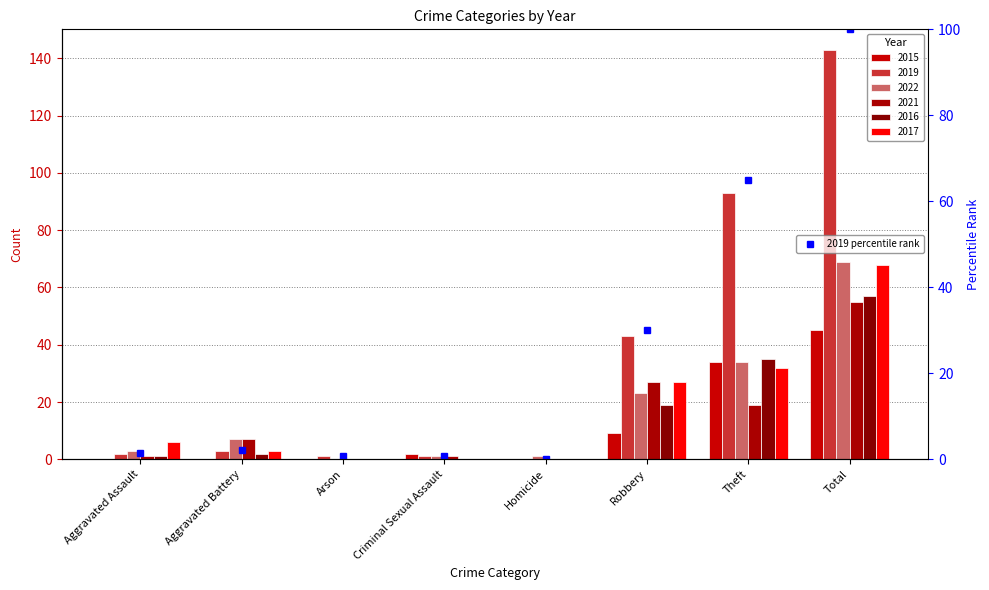

What is the sum of all values?

200.0